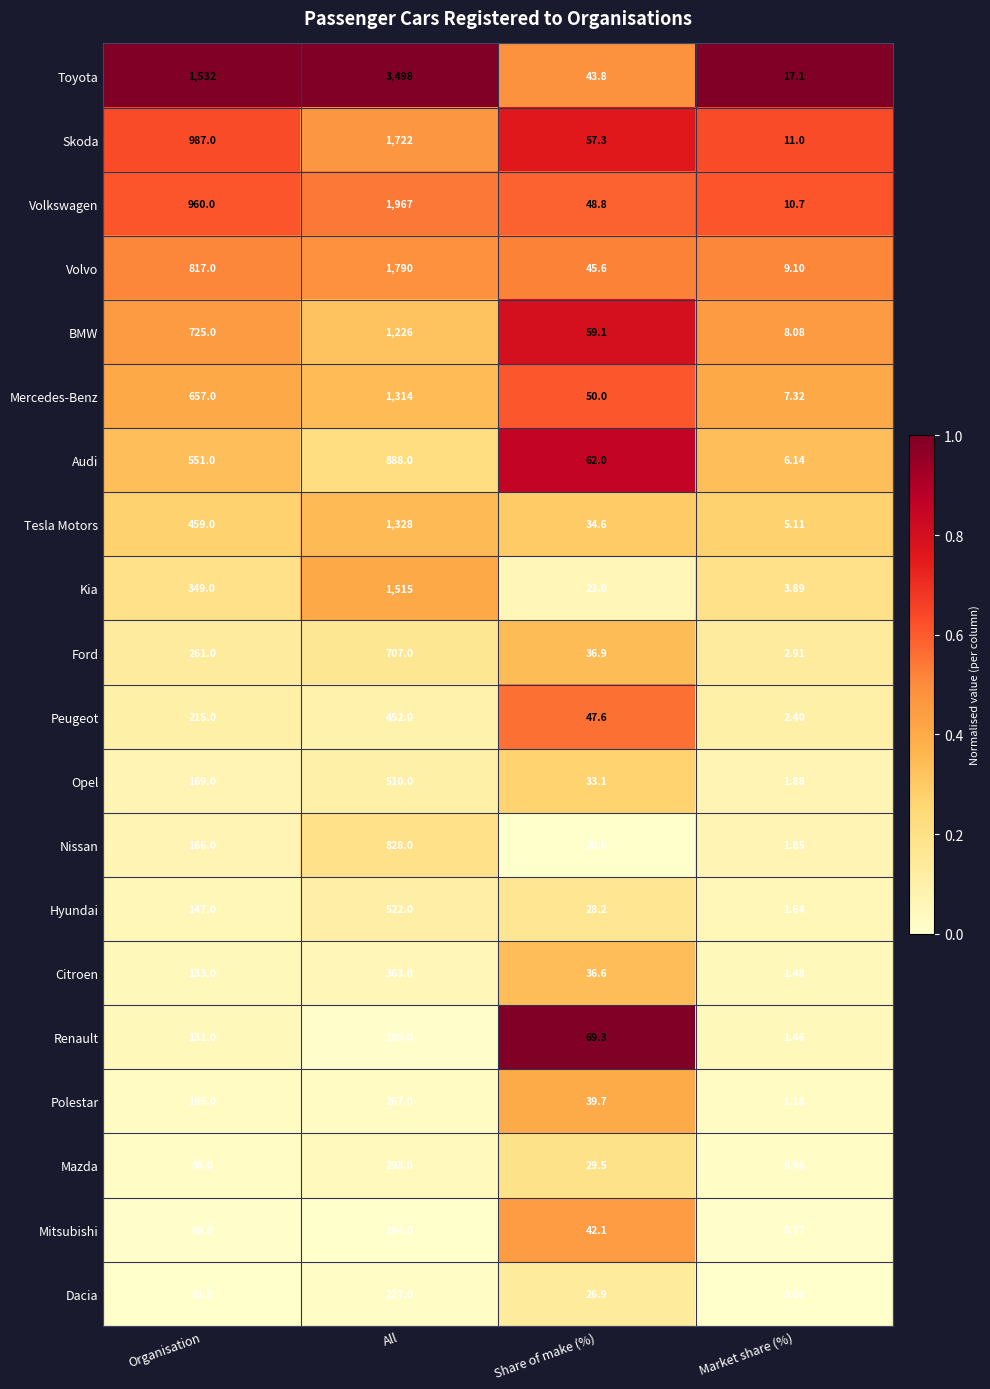

At All, list the series in order from largest to smallest.

Toyota, Volkswagen, Volvo, Skoda, Kia, Tesla Motors, Mercedes-Benz, BMW, Audi, Nissan, Ford, Hyundai, Opel, Peugeot, Citroen, Mazda, Polestar, Dacia, Renault, Mitsubishi